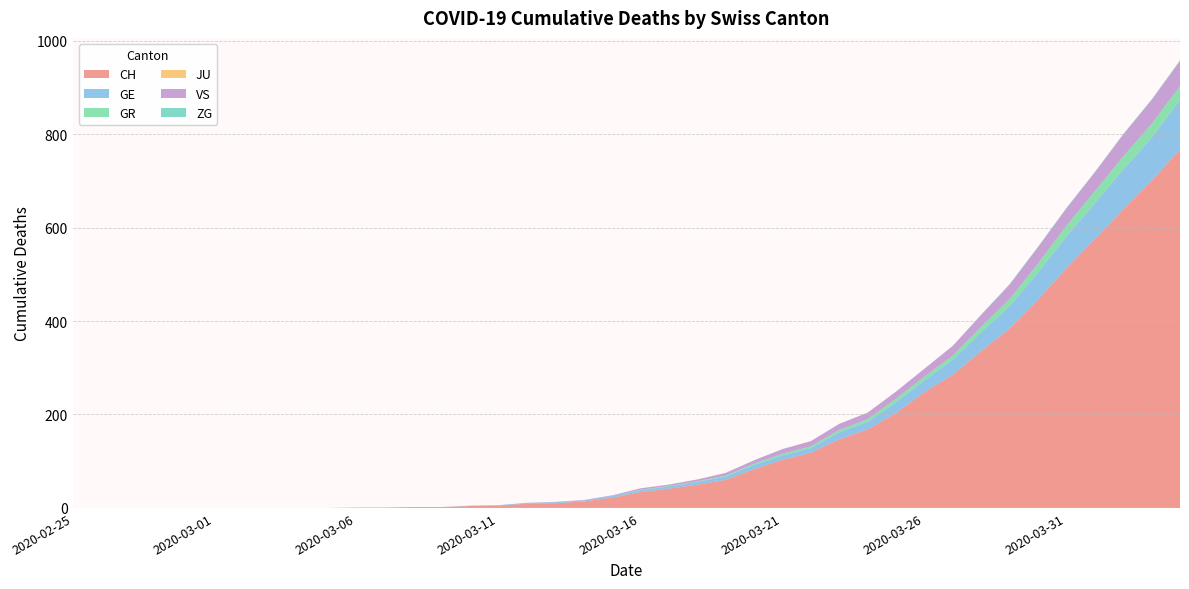

Reading left to right, extract all data points from this chart.

CH: 2020-02-25=0	2020-02-26=0	2020-02-27=0	2020-02-28=0	2020-02-29=0	2020-03-01=0	2020-03-02=0	2020-03-03=0	2020-03-04=0	2020-03-05=0	2020-03-06=1	2020-03-07=1	2020-03-08=2	2020-03-09=2	2020-03-10=4	2020-03-11=5	2020-03-12=9	2020-03-13=10	2020-03-14=14	2020-03-15=22	2020-03-16=34	2020-03-17=41	2020-03-18=50	2020-03-19=60	2020-03-20=83	2020-03-21=103	2020-03-22=118	2020-03-23=147	2020-03-24=168	2020-03-25=203	2020-03-26=248	2020-03-27=285	2020-03-28=336	2020-03-29=384	2020-03-30=446	2020-03-31=513	2020-04-01=575	2020-04-02=639	2020-04-03=700	2020-04-04=767
GE: 2020-02-25=0	2020-02-26=0	2020-02-27=0	2020-02-28=0	2020-02-29=0	2020-03-01=0	2020-03-02=0	2020-03-03=0	2020-03-04=0	2020-03-05=0	2020-03-06=0	2020-03-07=0	2020-03-08=0	2020-03-09=0	2020-03-10=1	2020-03-11=1	2020-03-12=2	2020-03-13=2	2020-03-14=2	2020-03-15=4	2020-03-16=4	2020-03-17=5	2020-03-18=6	2020-03-19=7	2020-03-20=9	2020-03-21=9	2020-03-22=10	2020-03-23=15	2020-03-24=16	2020-03-25=23	2020-03-26=25	2020-03-27=32	2020-03-28=40	2020-03-29=48	2020-03-30=58	2020-03-31=68	2020-04-01=77	2020-04-02=85	2020-04-03=92	2020-04-04=106
GR: 2020-02-25=0	2020-02-26=0	2020-02-27=0	2020-02-28=0	2020-02-29=0	2020-03-01=0	2020-03-02=0	2020-03-03=0	2020-03-04=0	2020-03-05=0	2020-03-06=0	2020-03-07=0	2020-03-08=0	2020-03-09=0	2020-03-10=0	2020-03-11=0	2020-03-12=0	2020-03-13=0	2020-03-14=0	2020-03-15=0	2020-03-16=1	2020-03-17=1	2020-03-18=1	2020-03-19=2	2020-03-20=3	2020-03-21=4	2020-03-22=4	2020-03-23=5	2020-03-24=6	2020-03-25=8	2020-03-26=8	2020-03-27=9	2020-03-28=12	2020-03-29=15	2020-03-30=19	2020-03-31=23	2020-04-01=26	2020-04-02=28	2020-04-03=30	2020-04-04=30
JU: 2020-02-25=0	2020-02-26=0	2020-02-27=0	2020-02-28=0	2020-02-29=0	2020-03-01=0	2020-03-02=0	2020-03-03=0	2020-03-04=0	2020-03-05=0	2020-03-06=0	2020-03-07=0	2020-03-08=0	2020-03-09=0	2020-03-10=0	2020-03-11=0	2020-03-12=0	2020-03-13=0	2020-03-14=0	2020-03-15=0	2020-03-16=0	2020-03-17=0	2020-03-18=0	2020-03-19=0	2020-03-20=0	2020-03-21=0	2020-03-22=0	2020-03-23=0	2020-03-24=0	2020-03-25=0	2020-03-26=0	2020-03-27=0	2020-03-28=0	2020-03-29=0	2020-03-30=0	2020-03-31=0	2020-04-01=0	2020-04-02=0	2020-04-03=0	2020-04-04=0
VS: 2020-02-25=0	2020-02-26=0	2020-02-27=0	2020-02-28=0	2020-02-29=0	2020-03-01=0	2020-03-02=0	2020-03-03=0	2020-03-04=0	2020-03-05=0	2020-03-06=0	2020-03-07=0	2020-03-08=0	2020-03-09=0	2020-03-10=0	2020-03-11=0	2020-03-12=0	2020-03-13=1	2020-03-14=1	2020-03-15=1	2020-03-16=3	2020-03-17=3	2020-03-18=4	2020-03-19=6	2020-03-20=7	2020-03-21=10	2020-03-22=11	2020-03-23=13	2020-03-24=14	2020-03-25=15	2020-03-26=17	2020-03-27=21	2020-03-28=25	2020-03-29=31	2020-03-30=35	2020-03-31=37	2020-04-01=40	2020-04-02=47	2020-04-03=51	2020-04-04=53
ZG: 2020-02-25=0	2020-02-26=0	2020-02-27=0	2020-02-28=0	2020-02-29=0	2020-03-01=0	2020-03-02=0	2020-03-03=0	2020-03-04=0	2020-03-05=0	2020-03-06=0	2020-03-07=0	2020-03-08=0	2020-03-09=0	2020-03-10=0	2020-03-11=0	2020-03-12=0	2020-03-13=0	2020-03-14=0	2020-03-15=0	2020-03-16=0	2020-03-17=0	2020-03-18=0	2020-03-19=0	2020-03-20=0	2020-03-21=0	2020-03-22=0	2020-03-23=0	2020-03-24=0	2020-03-25=0	2020-03-26=0	2020-03-27=0	2020-03-28=1	2020-03-29=1	2020-03-30=1	2020-03-31=1	2020-04-01=1	2020-04-02=1	2020-04-03=1	2020-04-04=2